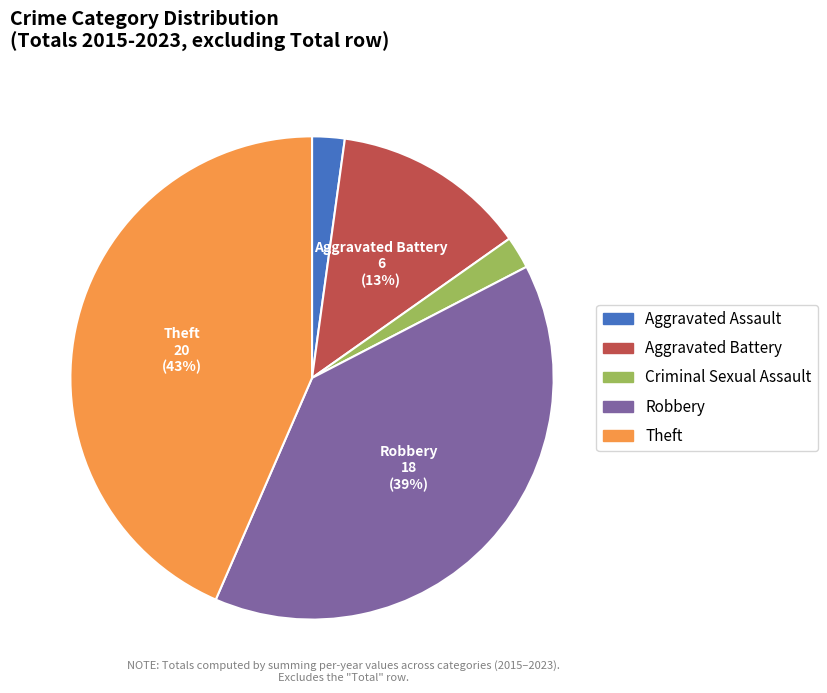

What is the largest slice in the pie chart?

Theft